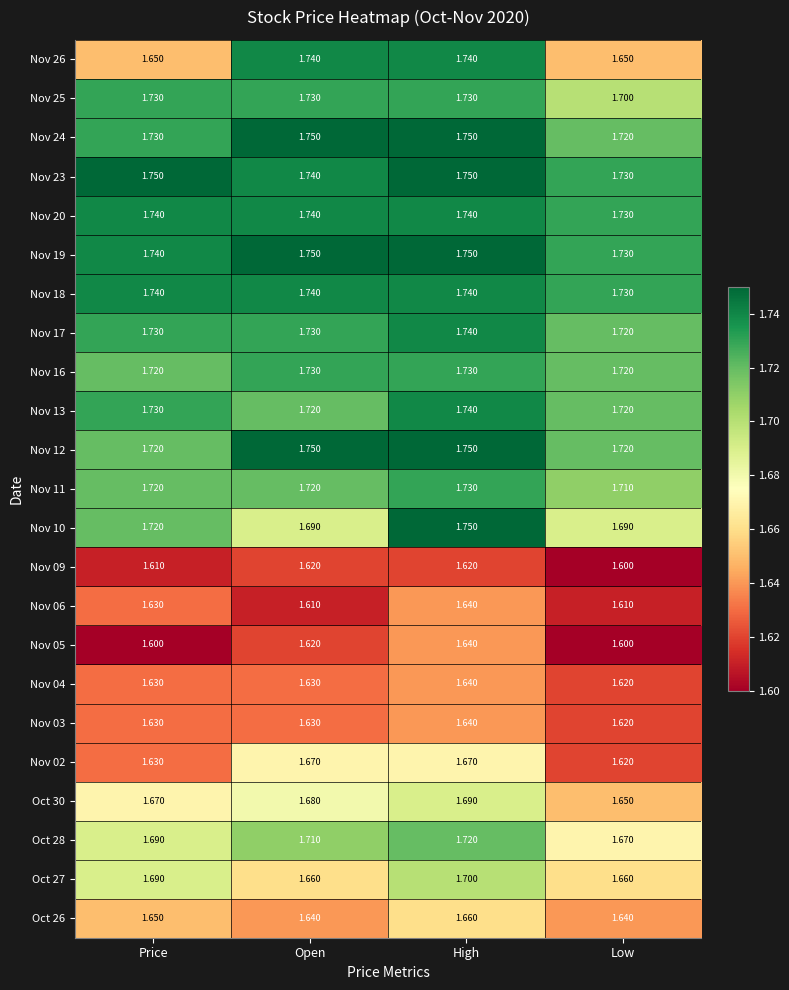

At which label does Nov 24 reach its minimum?

Low